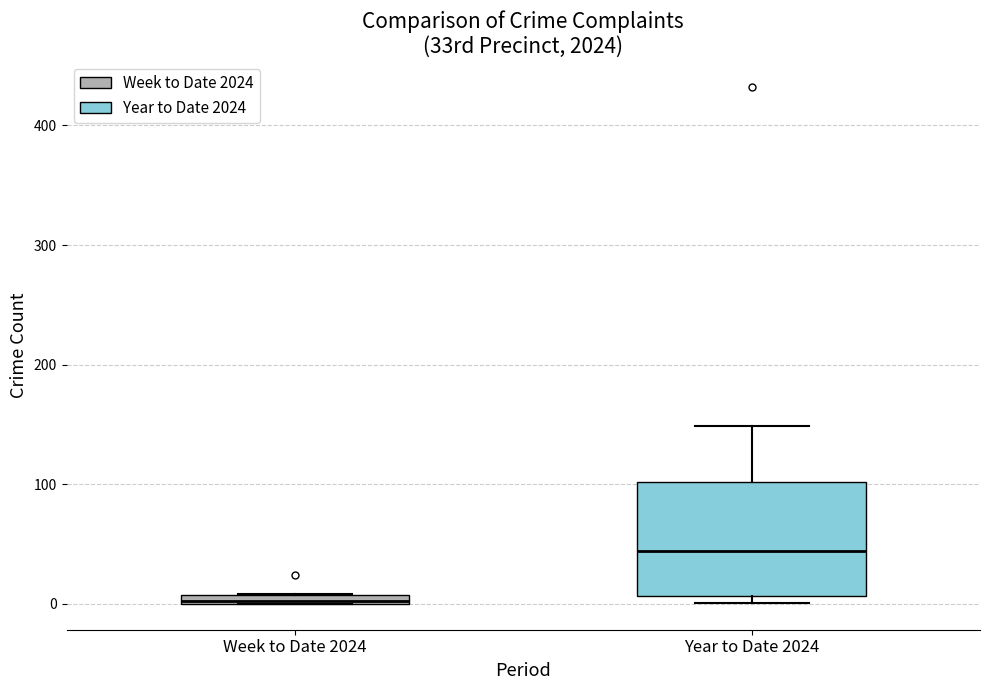

Where is the upper edge of the box for Week to Date 2024 on the y-axis? The values are not printed on the chart, so give them approximately, as read against the axis.

10